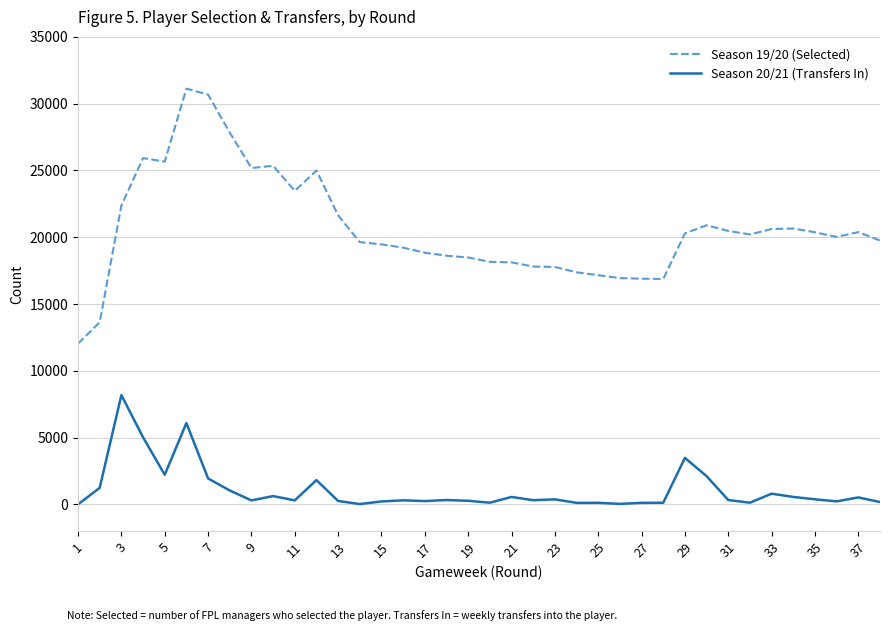

Which series has the largest total across all categories?

Season 19/20 (Selected)